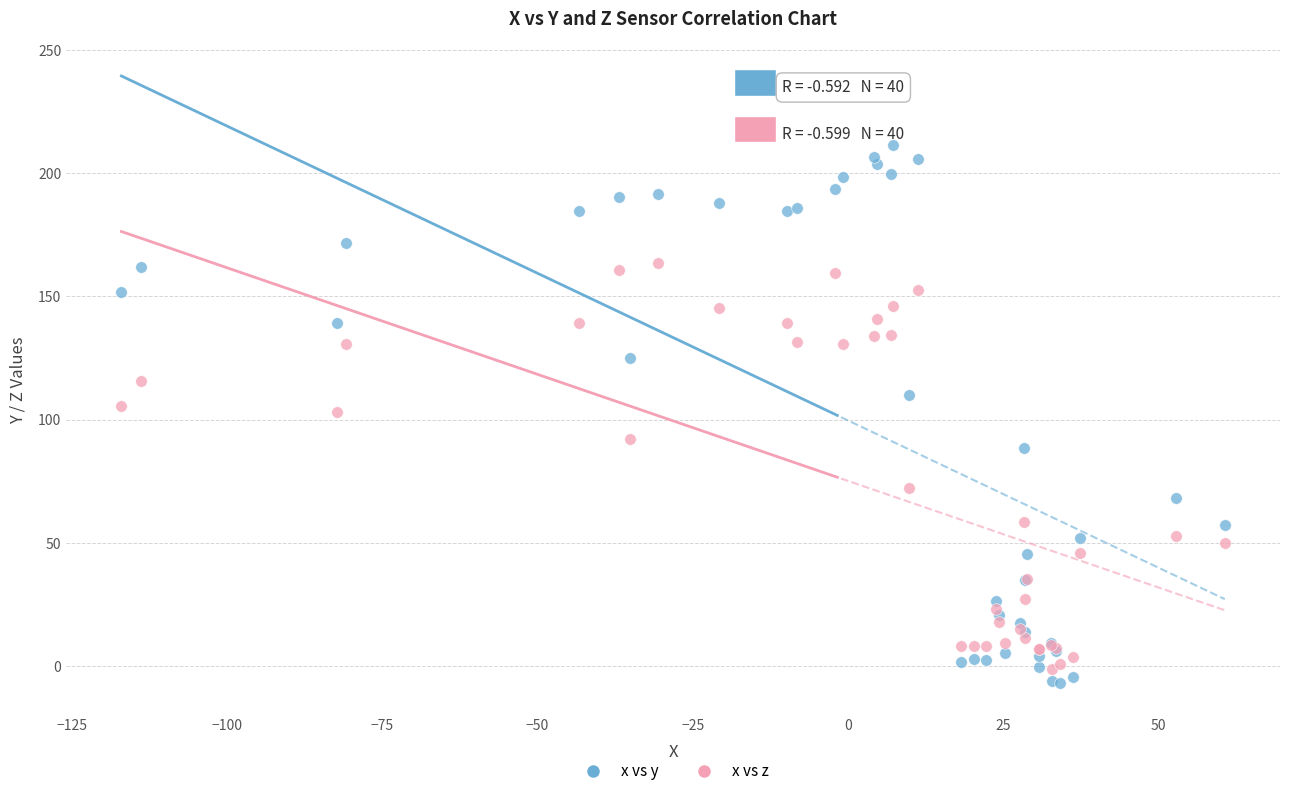

Which series has the widest spread of Y values?

x vs y